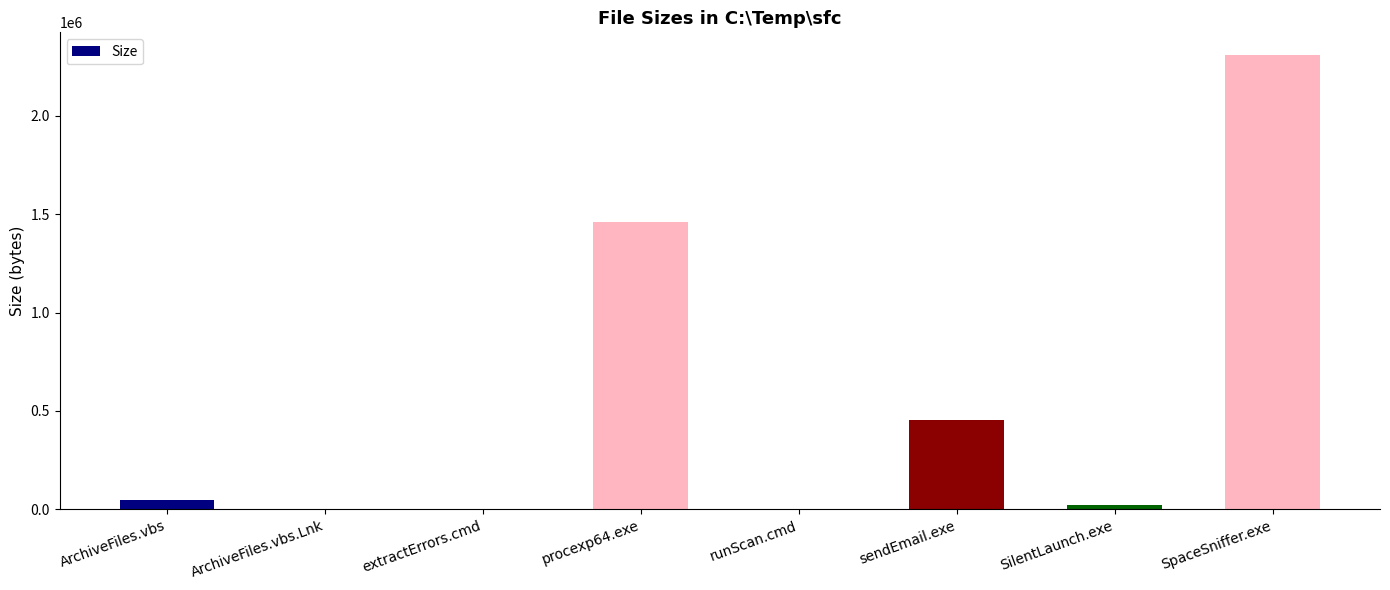

What is the approximate value at SpaceSniffer.exe, to the nearest 100?

2309600